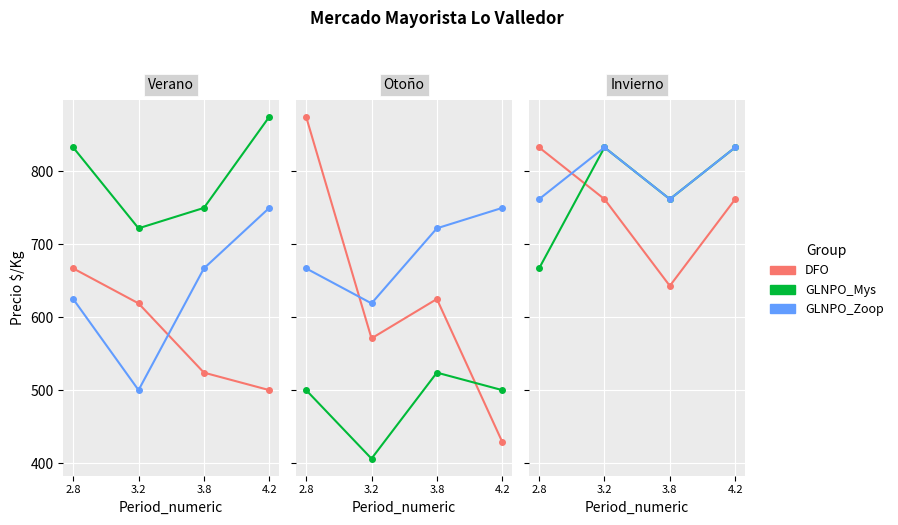

What is the total value across all series at 3.8?

2167